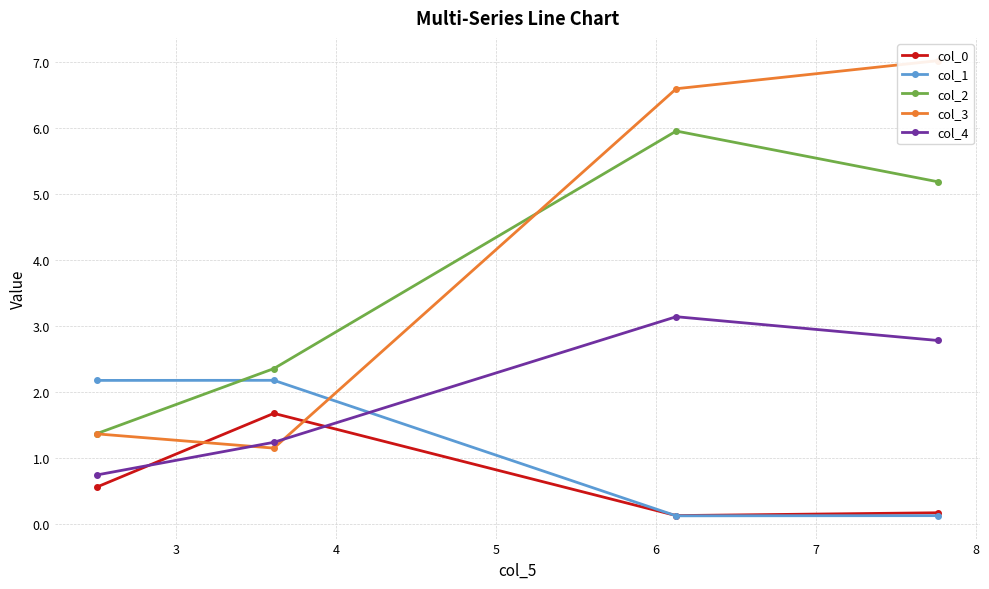

What is the lowest value of the col_2 series?

1.4